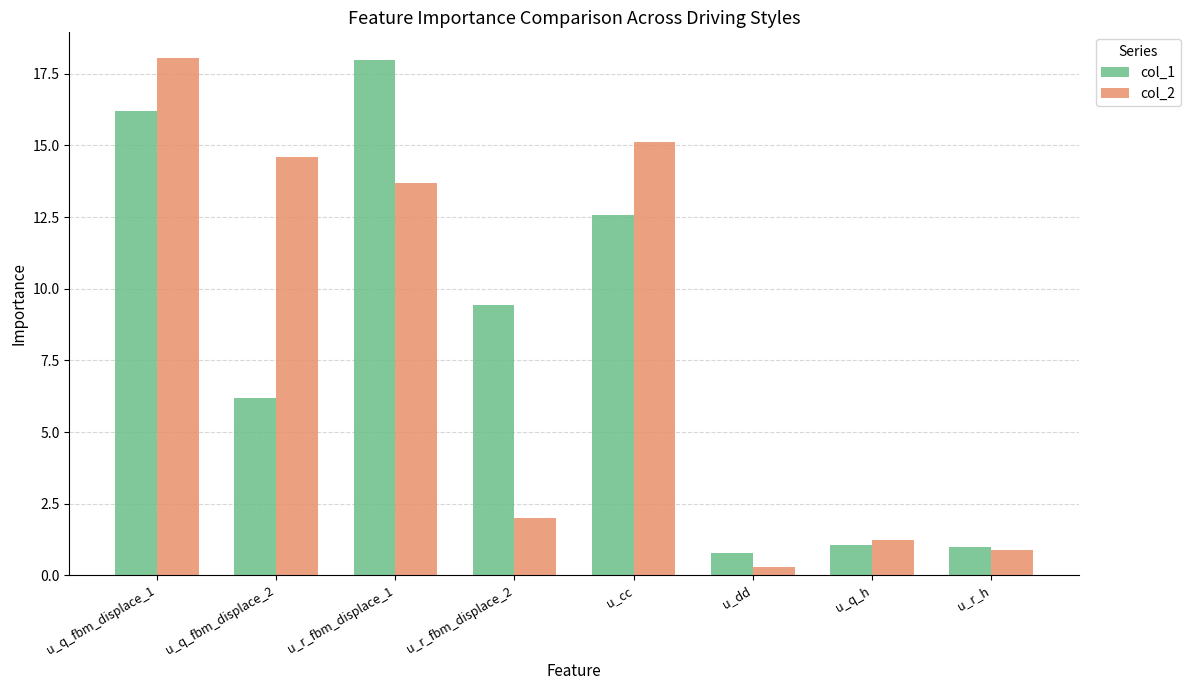

What is the average value of the col_2 series?

8.2